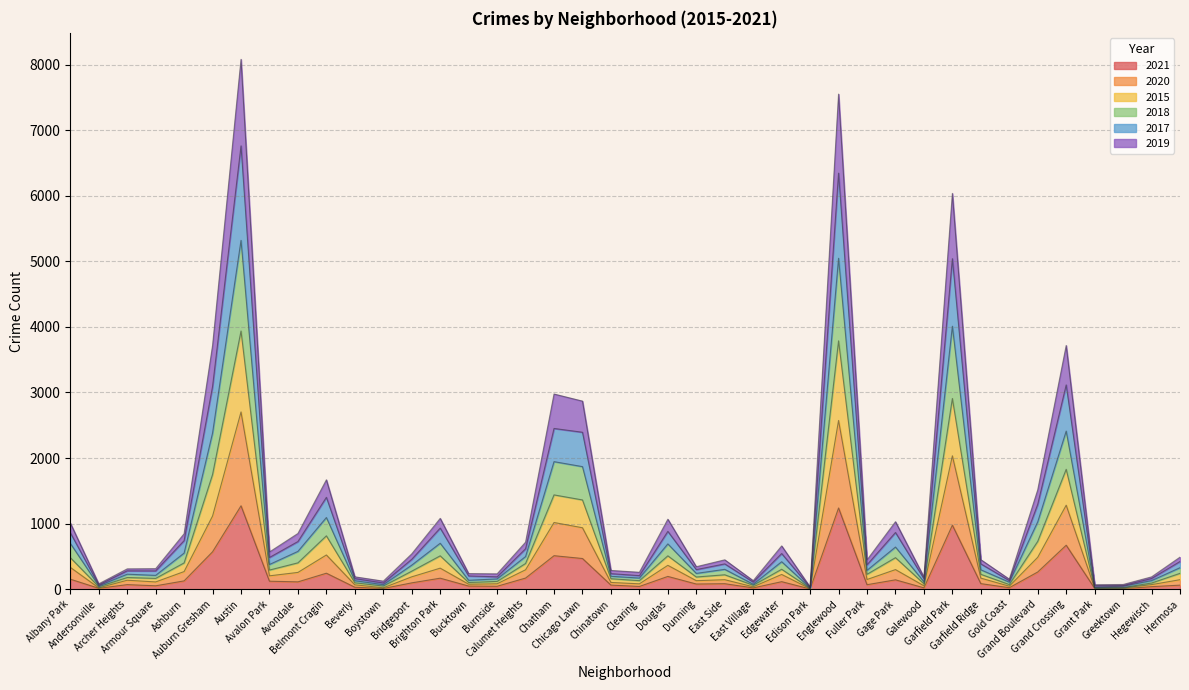

Is the value of 2019 at Grand Boulevard greater than the value of 2015 at Austin?

No